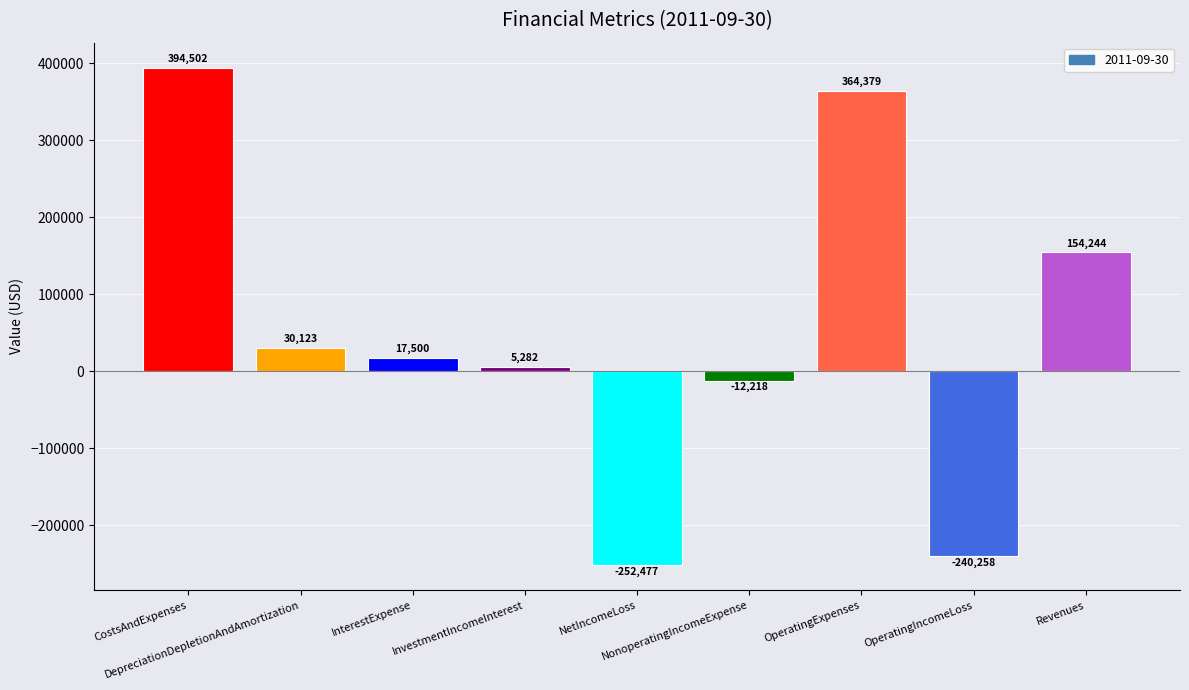

List the labels in order of value, largest first.

CostsAndExpenses, OperatingExpenses, Revenues, DepreciationDepletionAndAmortization, InterestExpense, InvestmentIncomeInterest, NonoperatingIncomeExpense, OperatingIncomeLoss, NetIncomeLoss